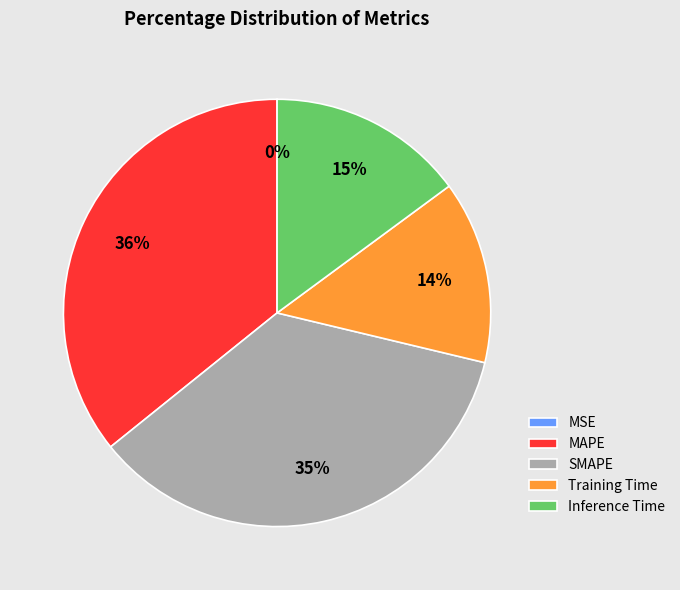

Between Training Time and SMAPE, which is larger?

SMAPE